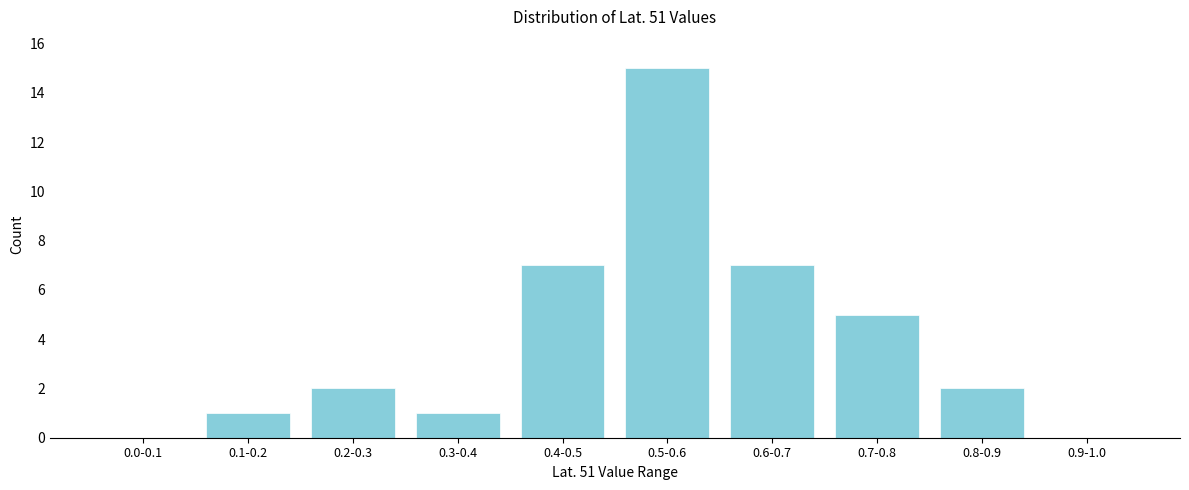

Reading right to left, extract all data points from this chart.

0.9-1.0=0	0.8-0.9=2	0.7-0.8=5	0.6-0.7=7	0.5-0.6=15	0.4-0.5=7	0.3-0.4=1	0.2-0.3=2	0.1-0.2=1	0.0-0.1=0